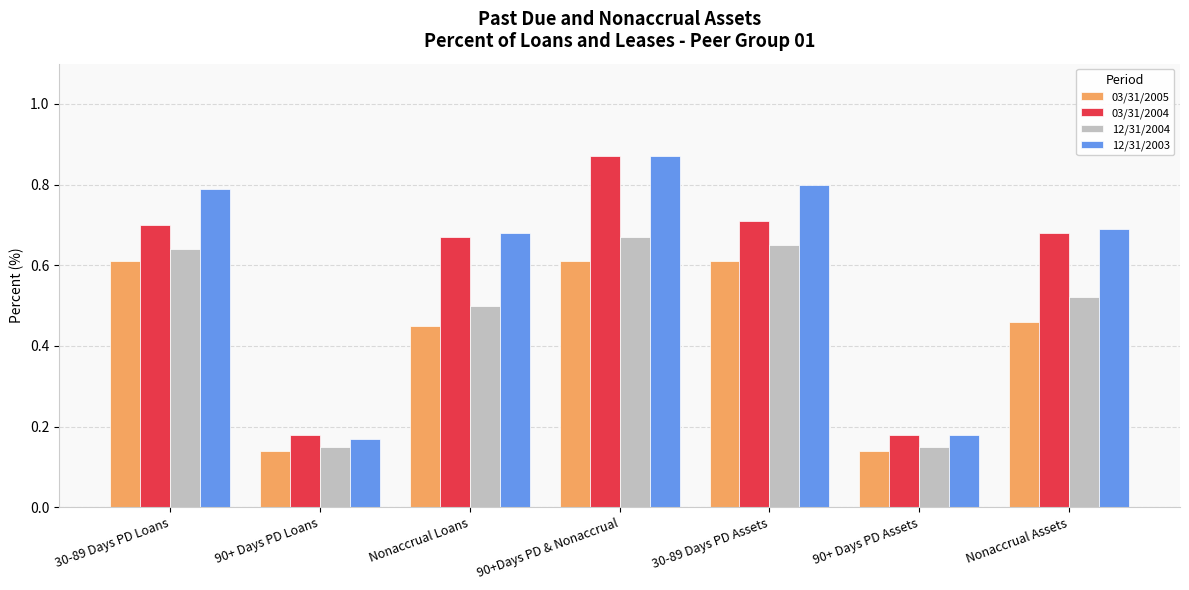

At which label is 12/31/2003 closest to 0?

90+ Days PD Loans